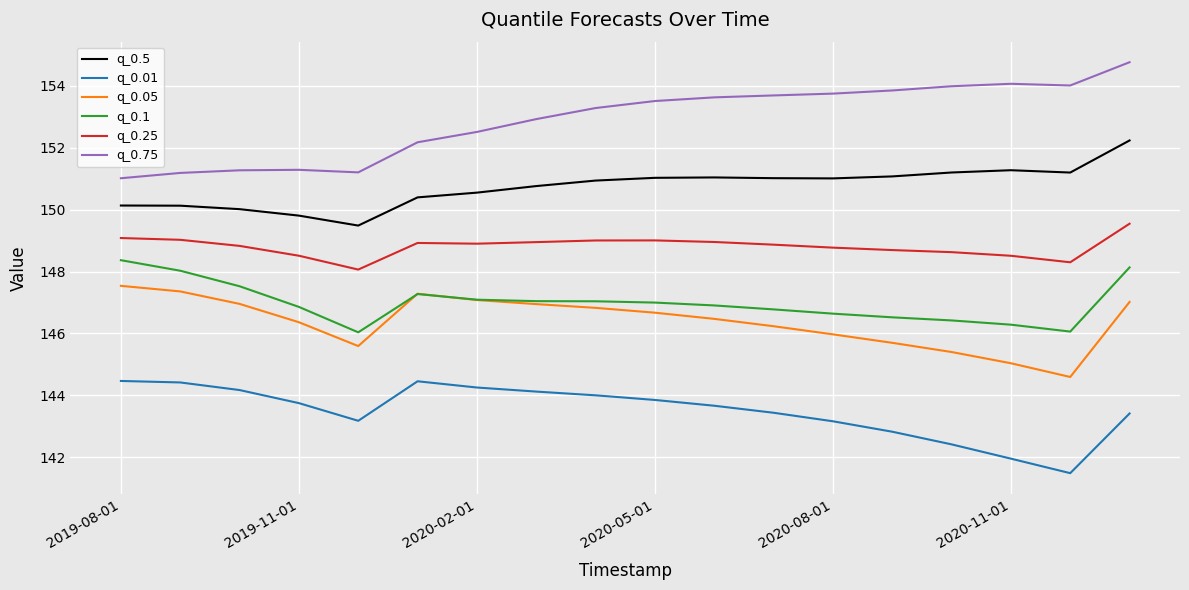

Which series has the largest total across all categories?

q_0.75